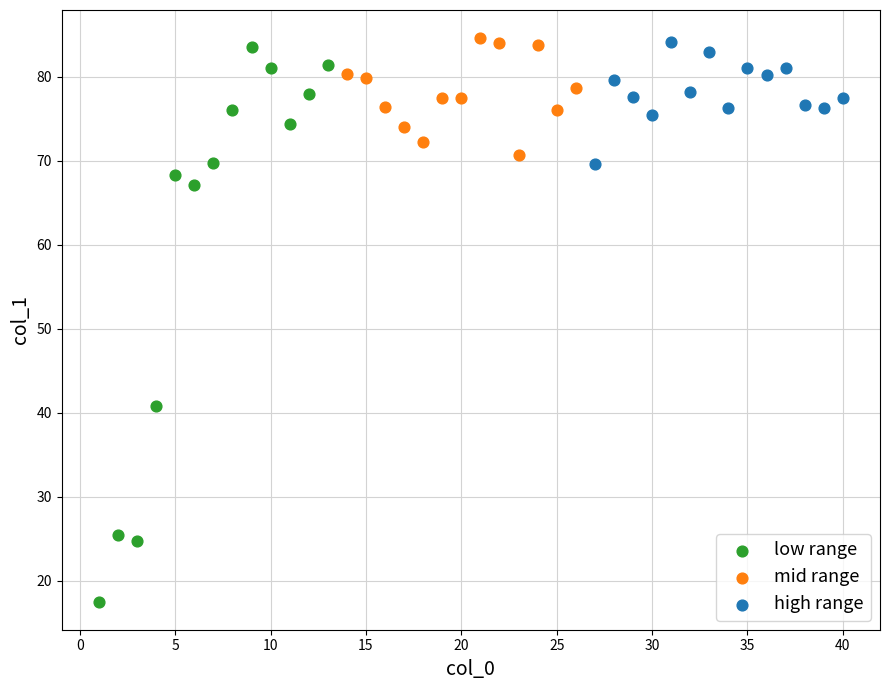

Which series has the widest spread of Y values?

low range